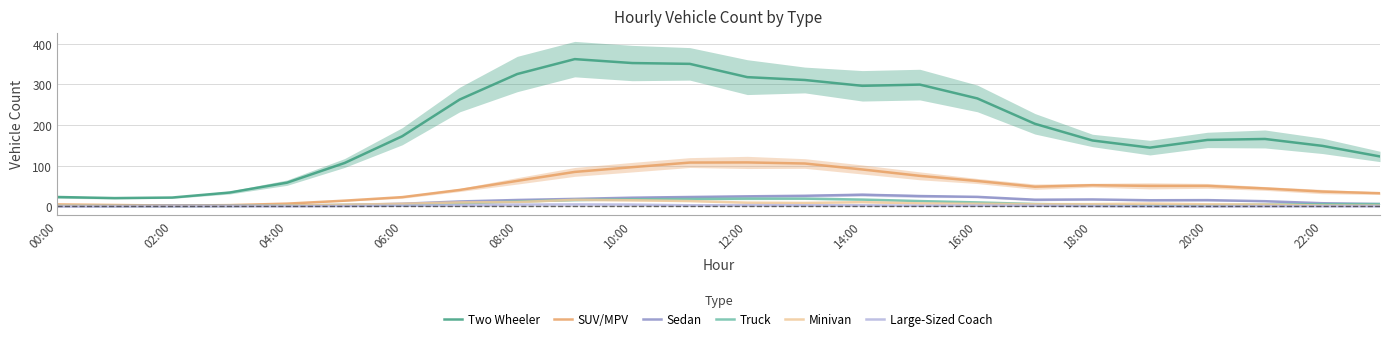

True or false: Two Wheeler and Truck cross at least once.

False